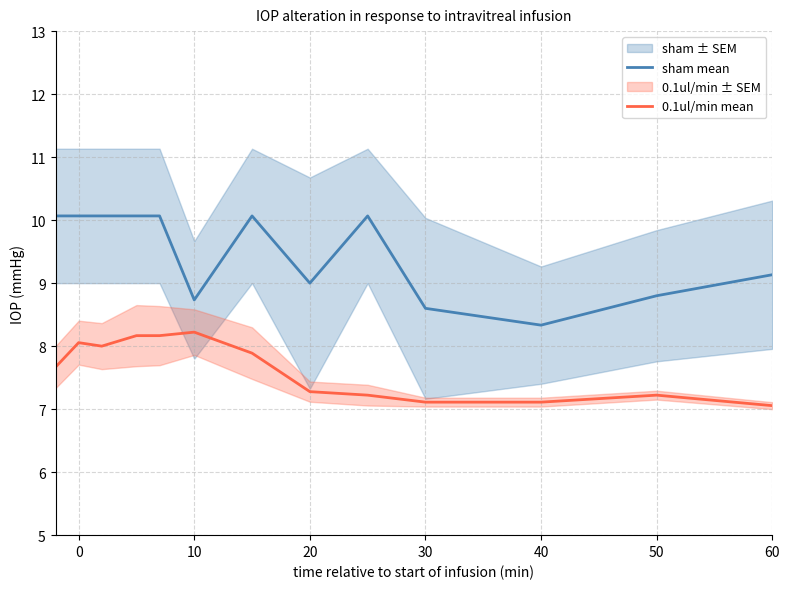

What is the sum of the 0.1ul/min mean values at 30 and 40?

14.2